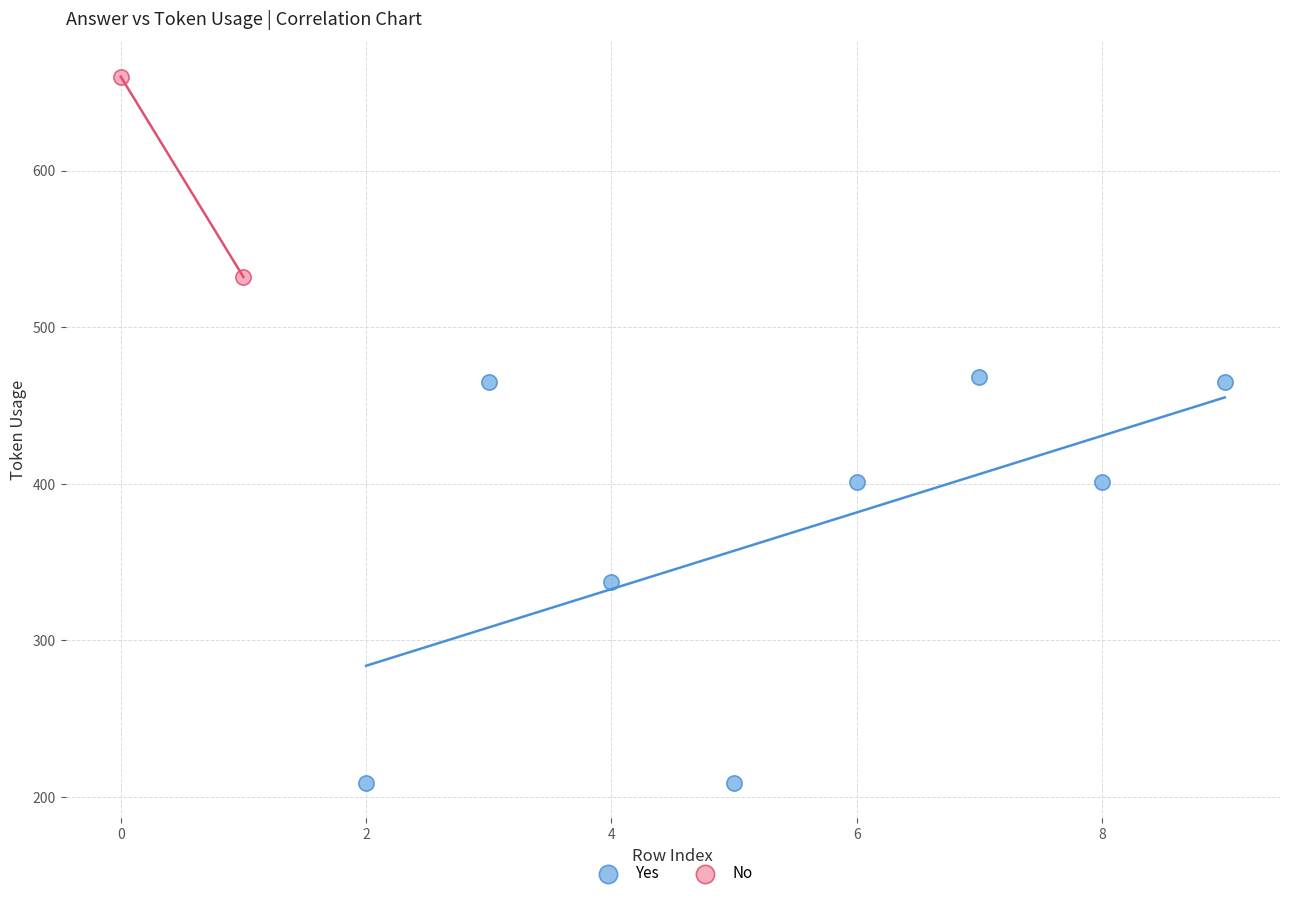

What are all the series names shown in the legend?

Yes, No